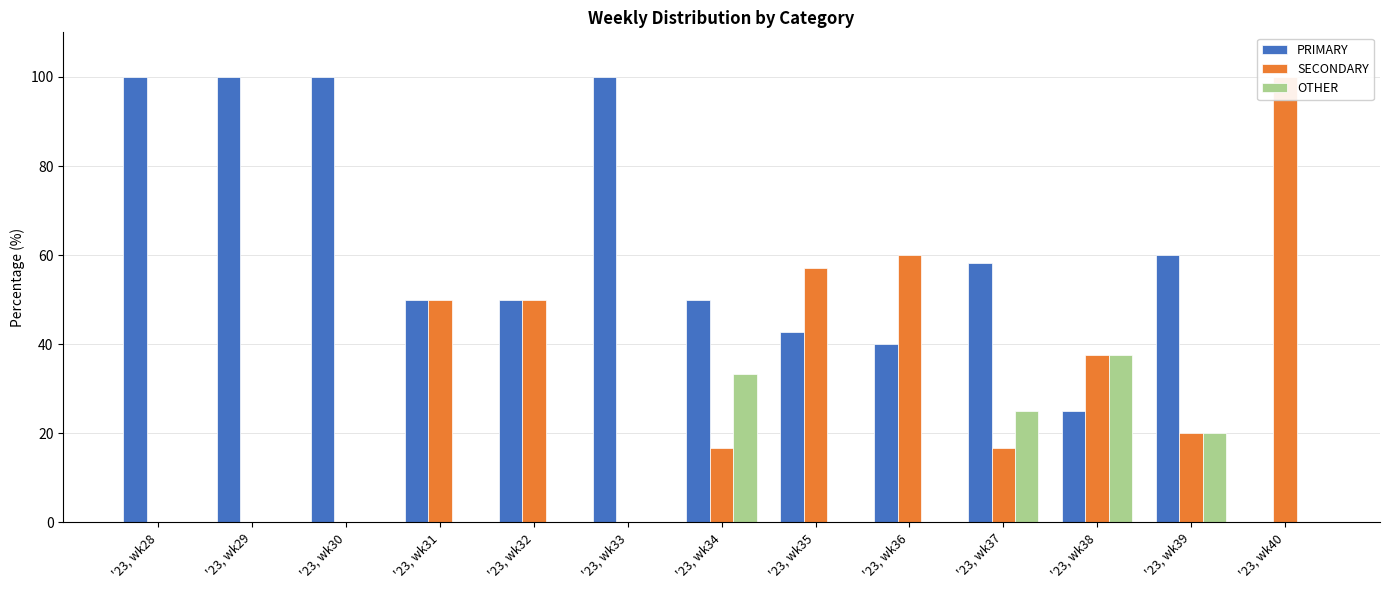

Reading right to left, extract all data points from this chart.

PRIMARY: '23, wk40=0.0	'23, wk39=60.0	'23, wk38=25.0	'23, wk37=58.3	'23, wk36=40.0	'23, wk35=42.9	'23, wk34=50.0	'23, wk33=100.0	'23, wk32=50.0	'23, wk31=50.0	'23, wk30=100.0	'23, wk29=100.0	'23, wk28=100.0
SECONDARY: '23, wk40=100.0	'23, wk39=20.0	'23, wk38=37.5	'23, wk37=16.7	'23, wk36=60.0	'23, wk35=57.1	'23, wk34=16.7	'23, wk33=0.0	'23, wk32=50.0	'23, wk31=50.0	'23, wk30=0.0	'23, wk29=0.0	'23, wk28=0.0
OTHER: '23, wk40=0.0	'23, wk39=20.0	'23, wk38=37.5	'23, wk37=25.0	'23, wk36=0.0	'23, wk35=0.0	'23, wk34=33.3	'23, wk33=0.0	'23, wk32=0.0	'23, wk31=0.0	'23, wk30=0.0	'23, wk29=0.0	'23, wk28=0.0